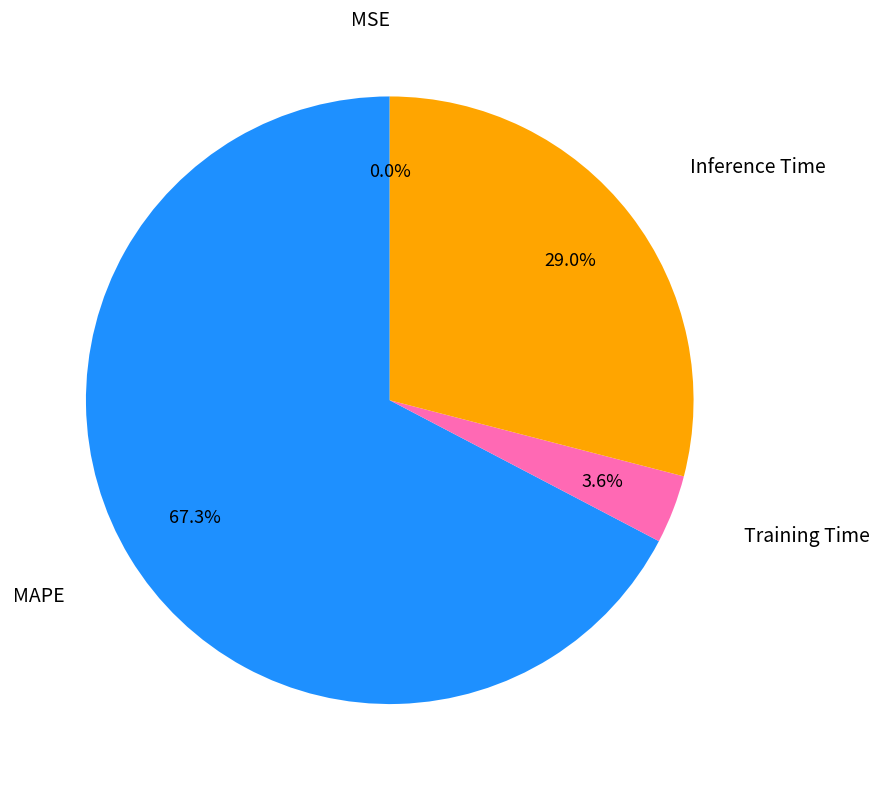

To the nearest percent, what is the combined percentage of Inference Time and MAPE?

96%